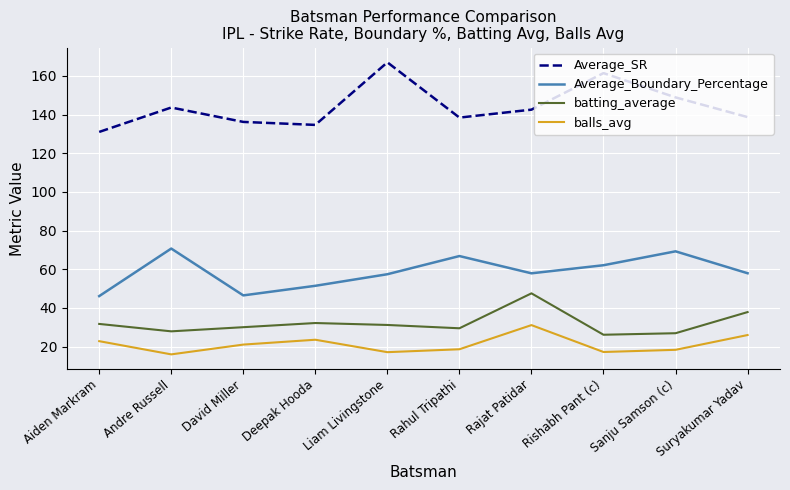

How many lines are shown in the chart?

4